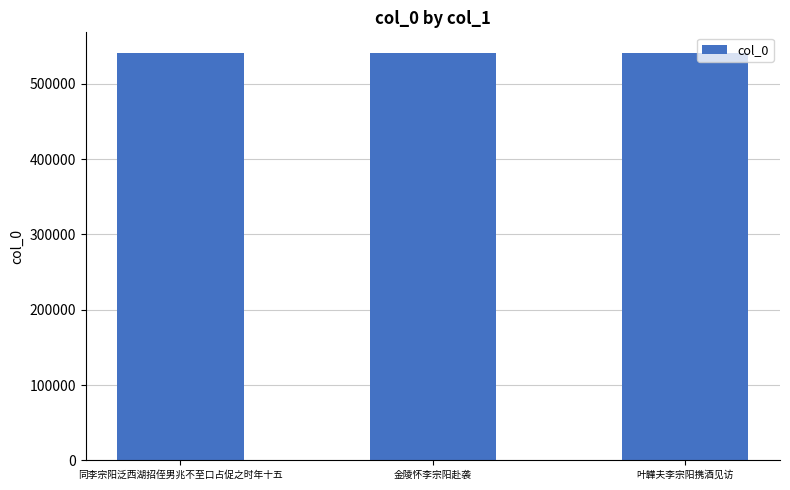

What is the change in value from 金陵怀李宗阳赴袭 to 叶韡夫李宗阳携酒见访?

+8